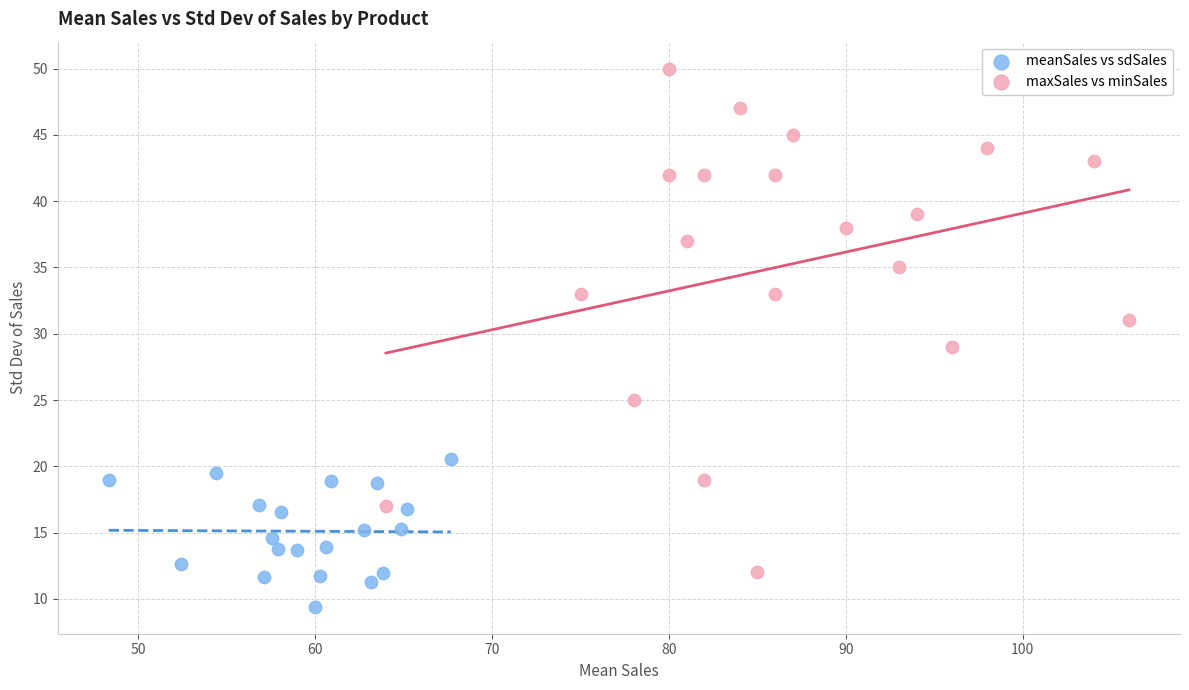

Which series has the widest spread of Y values?

maxSales vs minSales